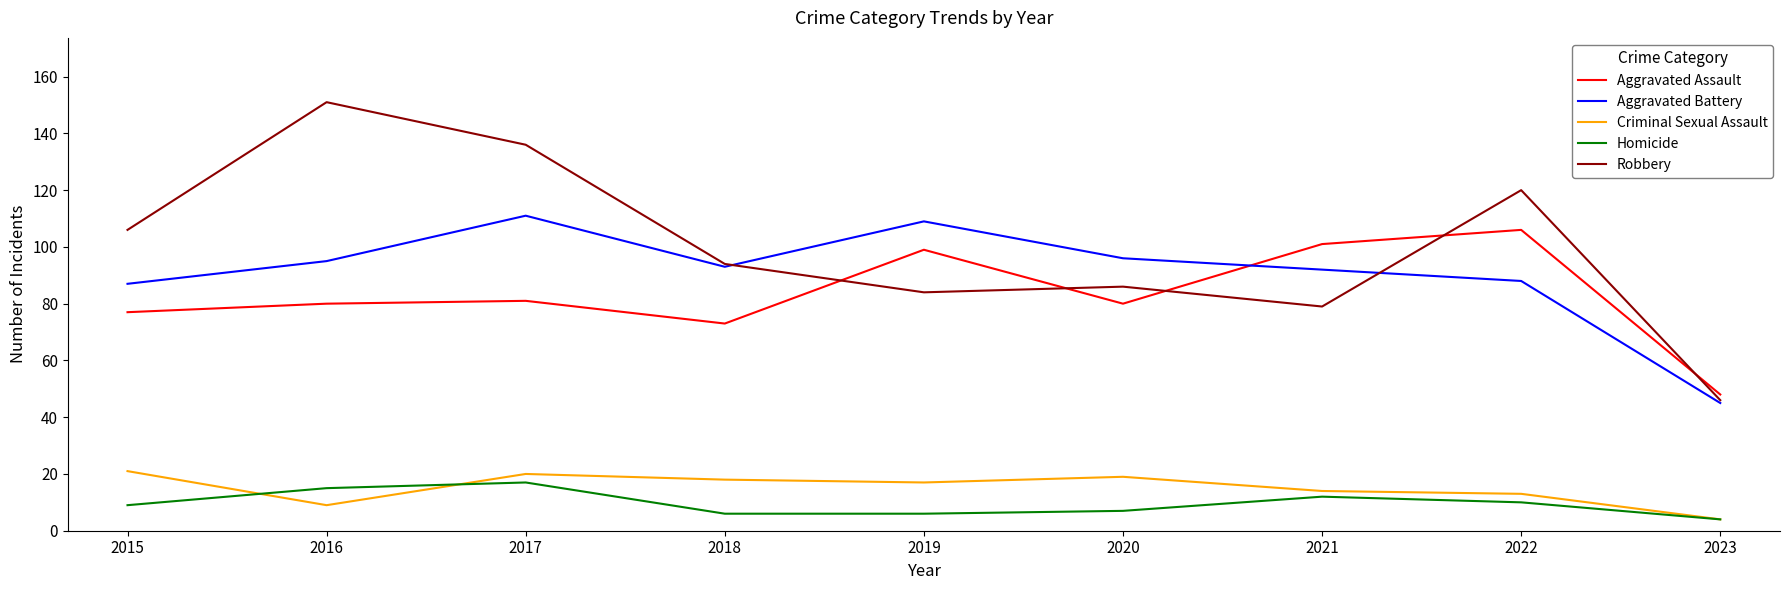

Is it true that Aggravated Battery equals 95 at 2016?

True